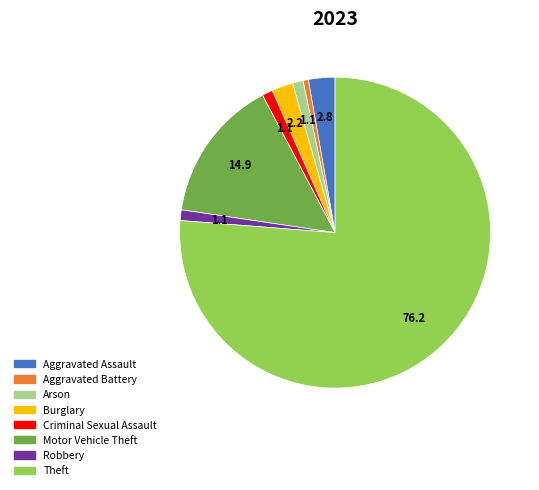

Count the number of slices in the pie.

8